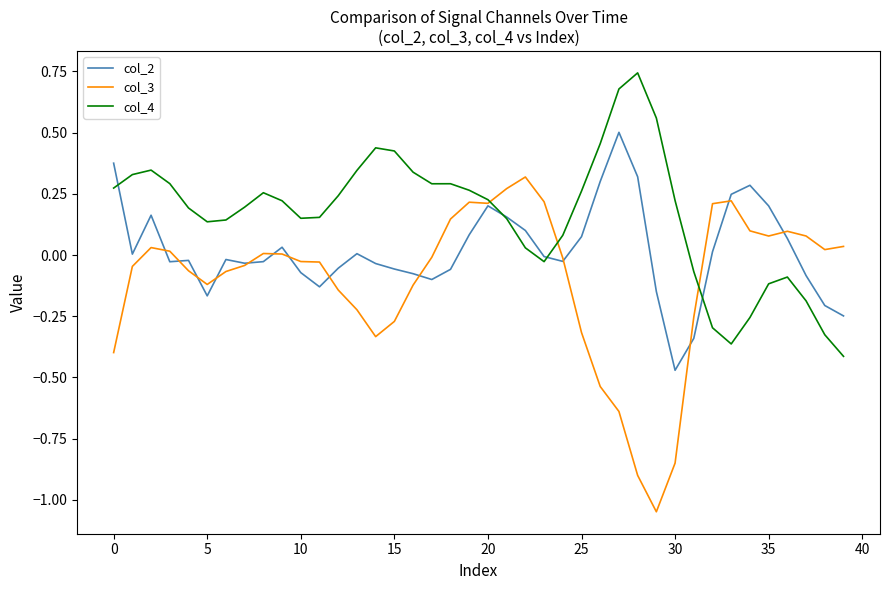

How many intersections are there between col_3 and col_4?

3